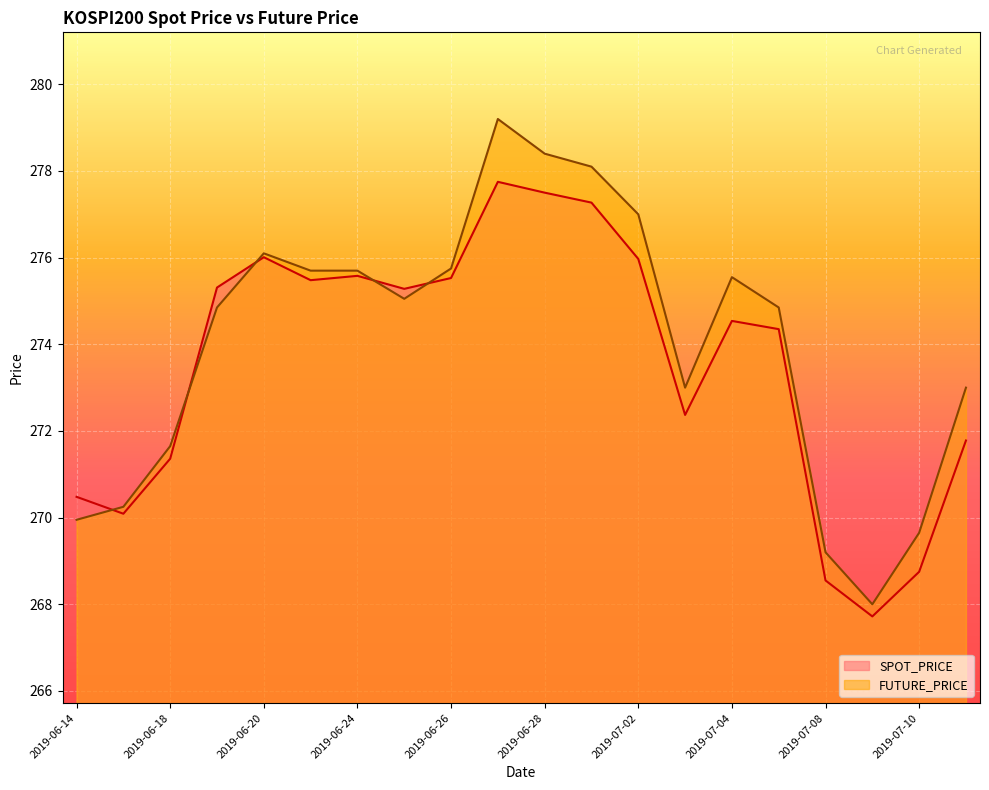

What is the sum of the FUTURE_PRICE values at 2019-06-25 and 2019-06-19?

549.9